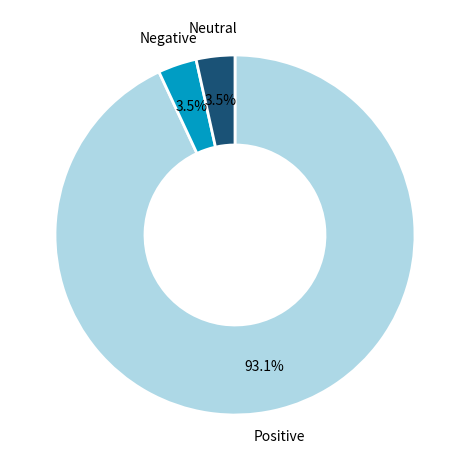

Is there a majority slice in this chart?

Yes